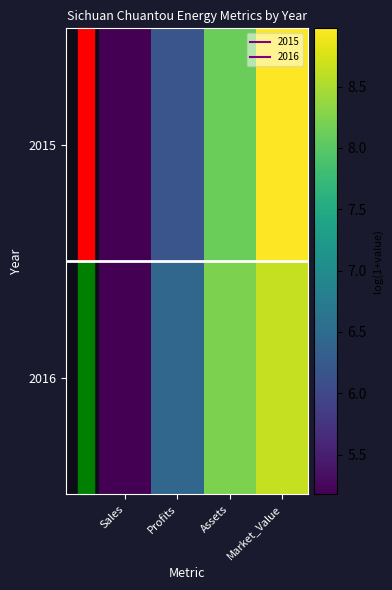

Reading left to right, extract all data points from this chart.

2015: Sales=5.2	Profits=6.2	Assets=8.1	Market_Value=9.0
2016: Sales=5.2	Profits=6.4	Assets=8.2	Market_Value=8.6